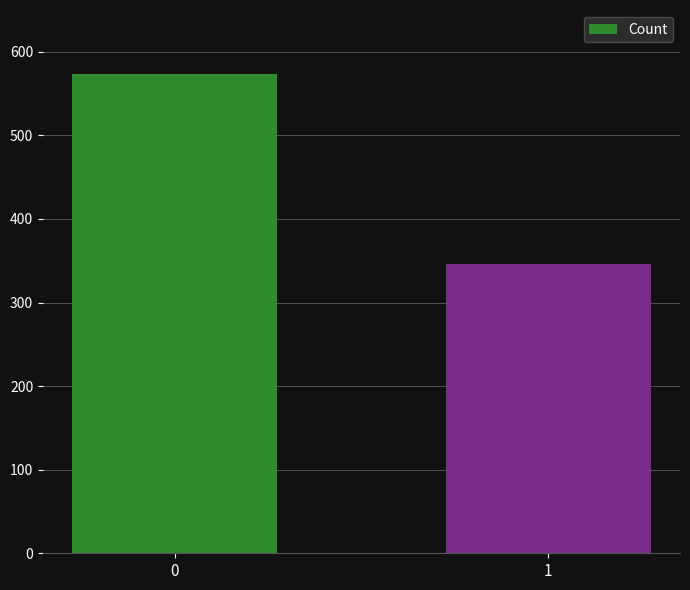

At which category does the chart reach its minimum across all series?

1